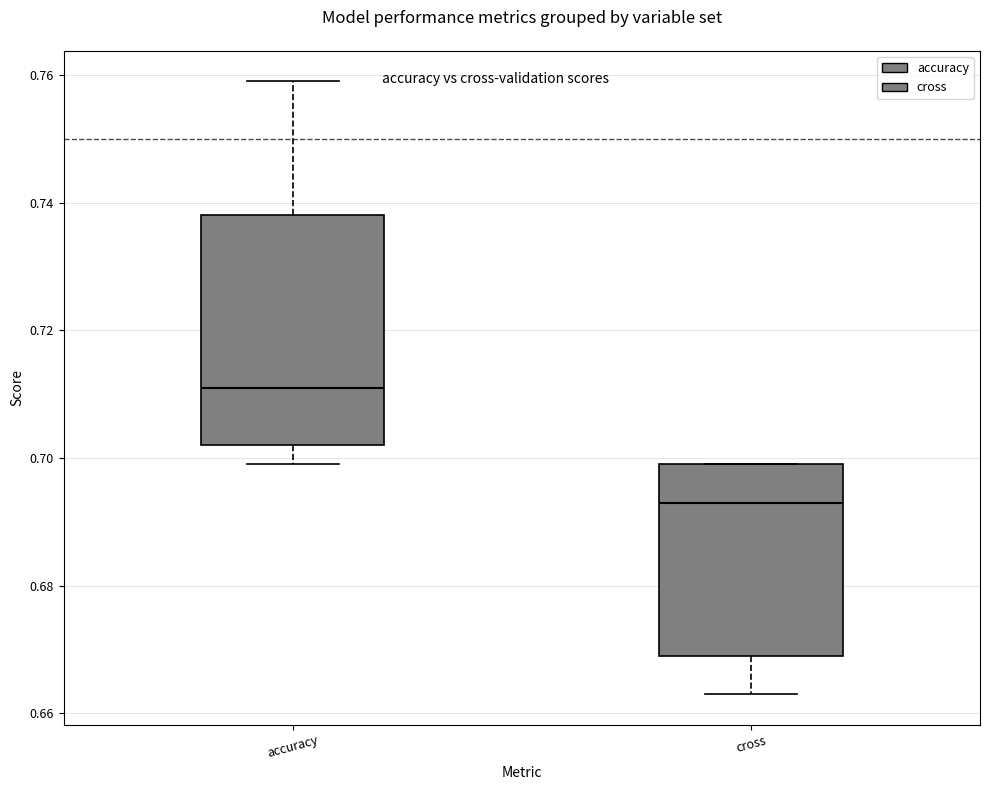

Reading left to right, read every box against the y-axis: the position of its median line, the range the box covers, and the ends of its whiskers. The values are not printed on the chart, so give them approximately, as read against the axis.

accuracy: median 0.712, box 0.702 to 0.738, whiskers 0.700 to 0.760
cross: median 0.694, box 0.670 to 0.700, whiskers 0.664 to 0.700